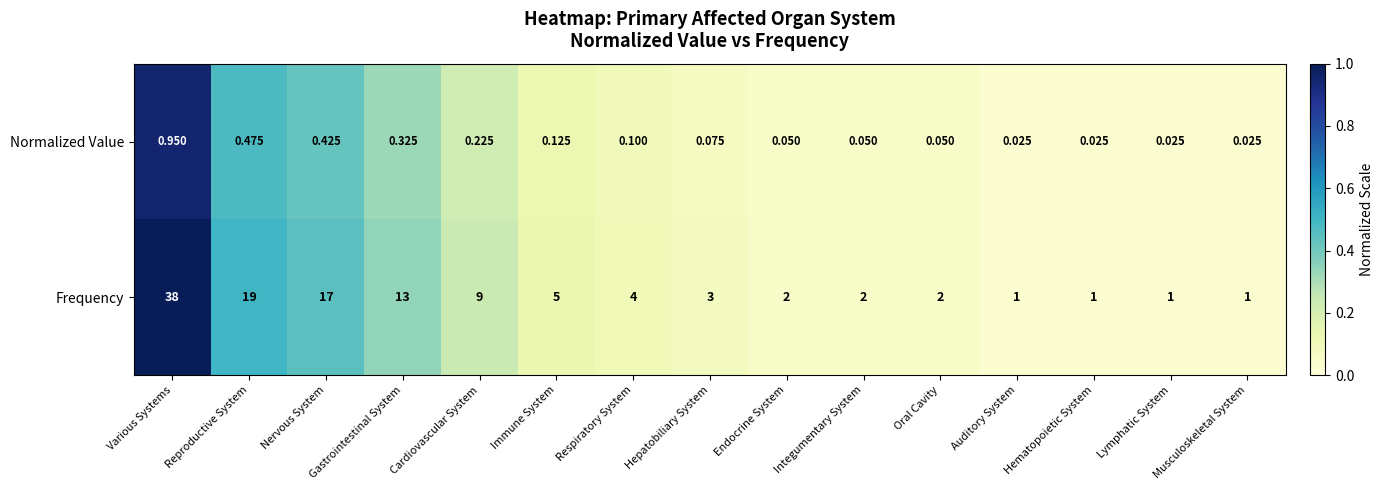

Is the value of Normalized Value at Gastrointestinal System greater than the value of Frequency at Respiratory System?

No